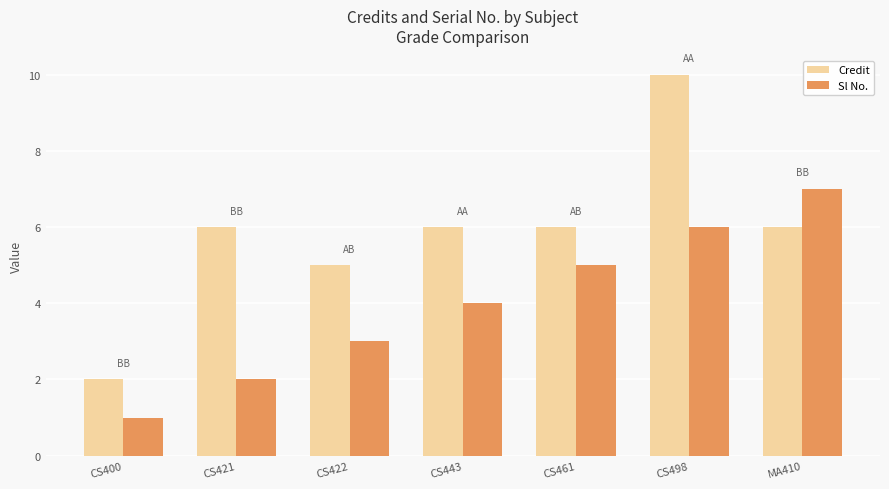

What is the difference between the maximum and minimum values in the Credit series?

8